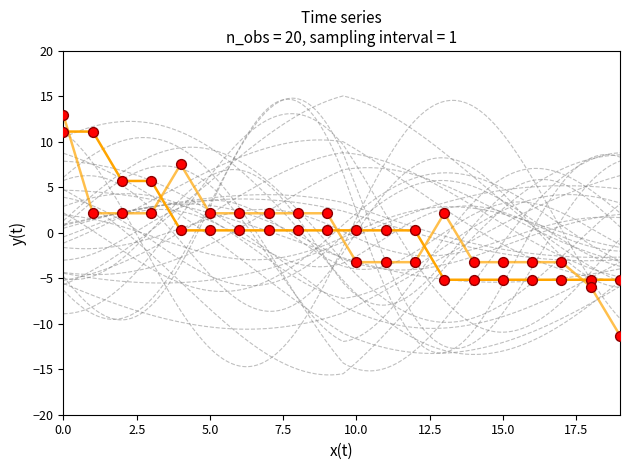

What is the total value across all series at 15?

-16.8